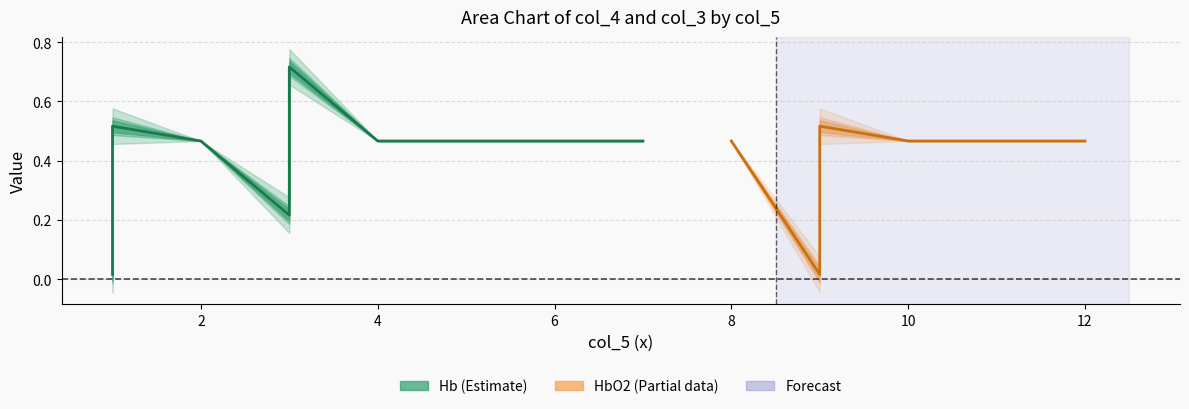

Is the value of col_4 at 0 greater than the value of col_3 at 0?

No